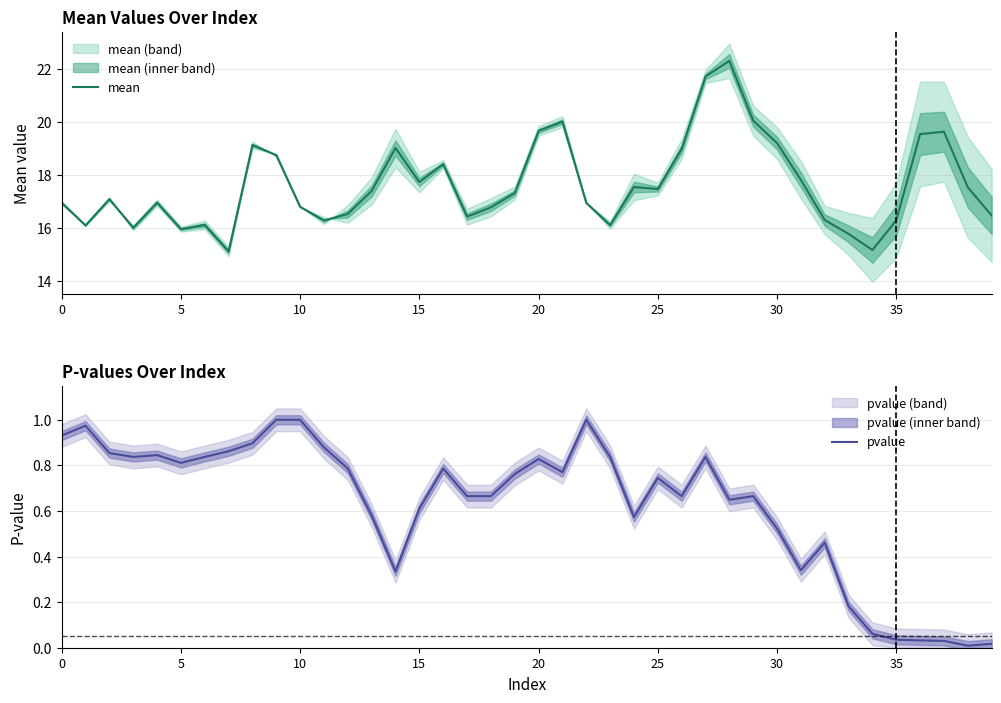

How many interior local valleys does the pvalue series have?

9